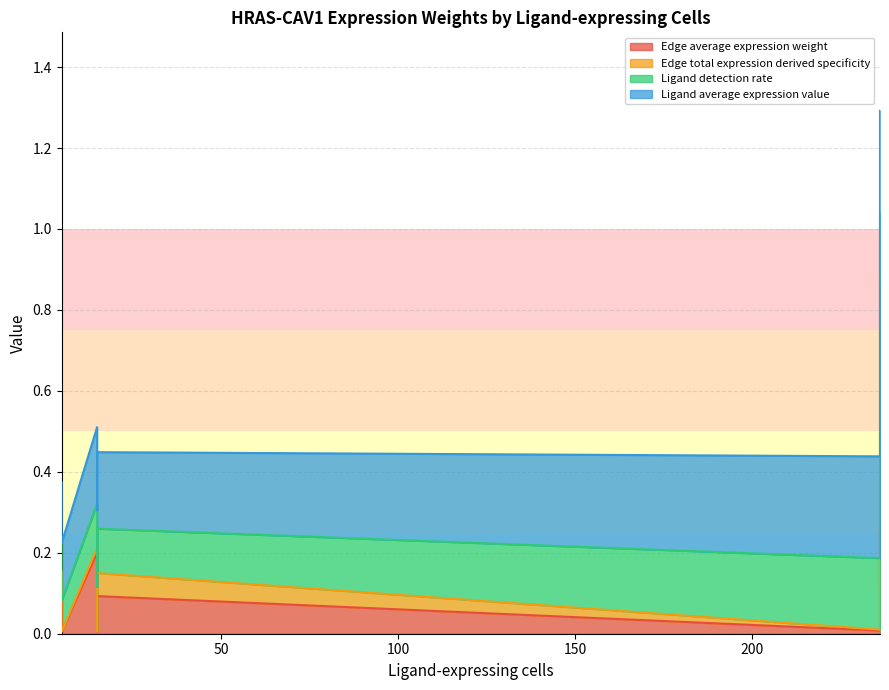

The Edge average expression weight series shows 0.2 at 236. True or false?

False